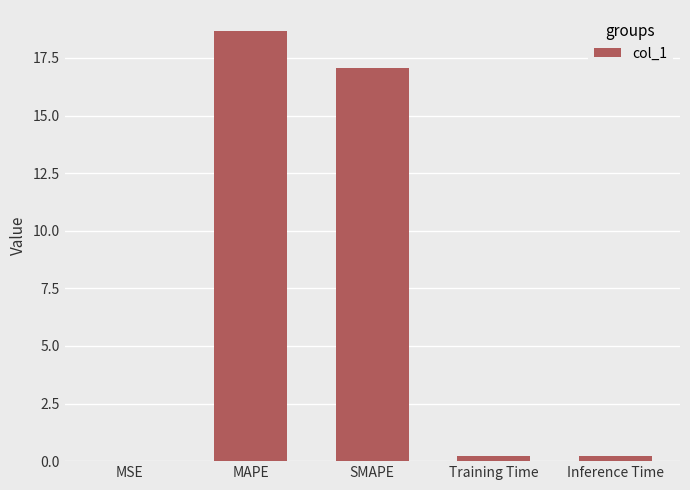

Are the bars horizontal?

No